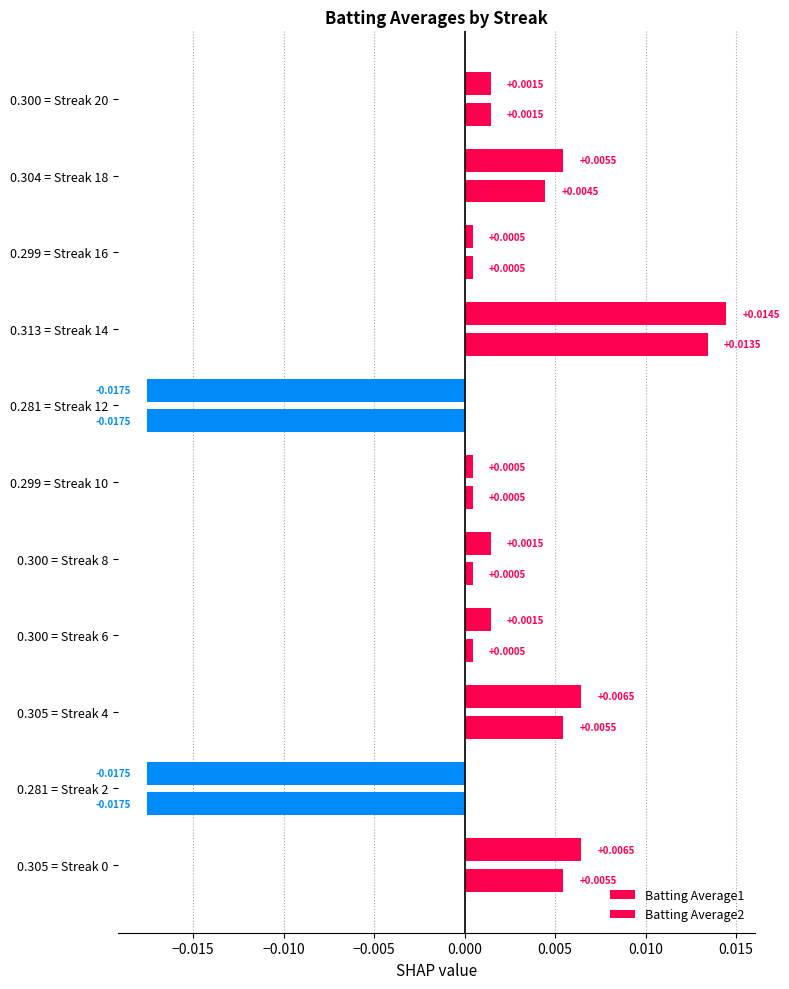

How many data points does each series have?

11